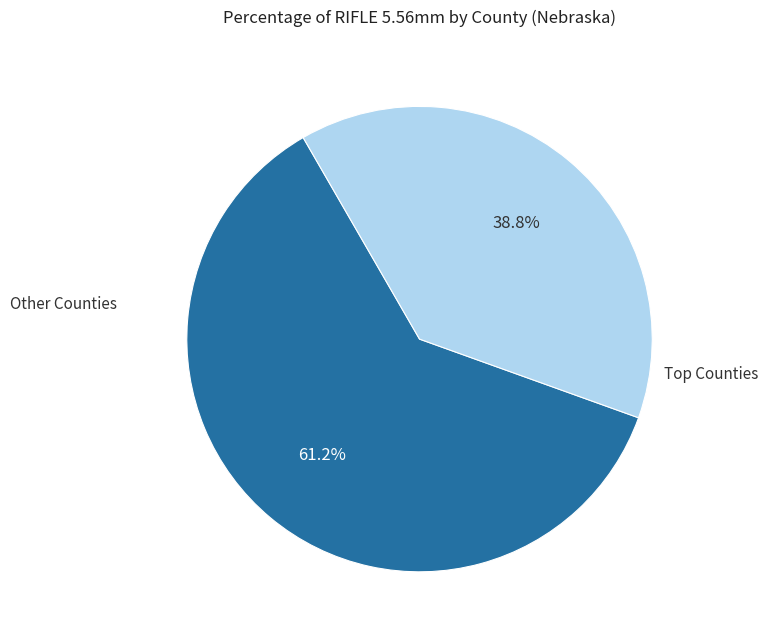

How many segments does this pie chart have?

2